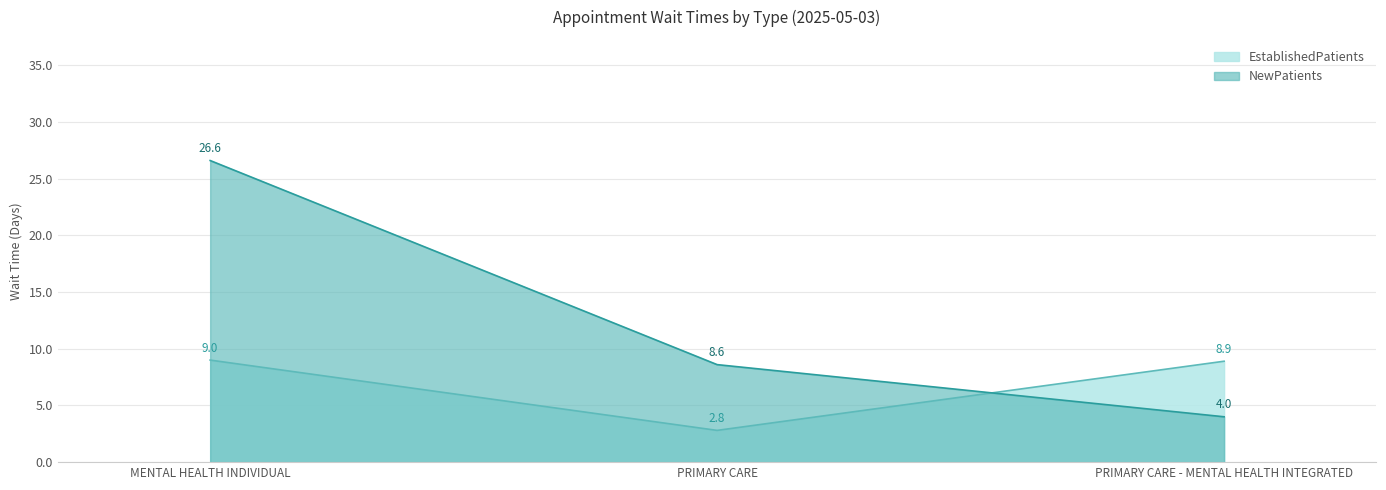

The EstablishedPatients series shows 2.8 at PRIMARY CARE. True or false?

True